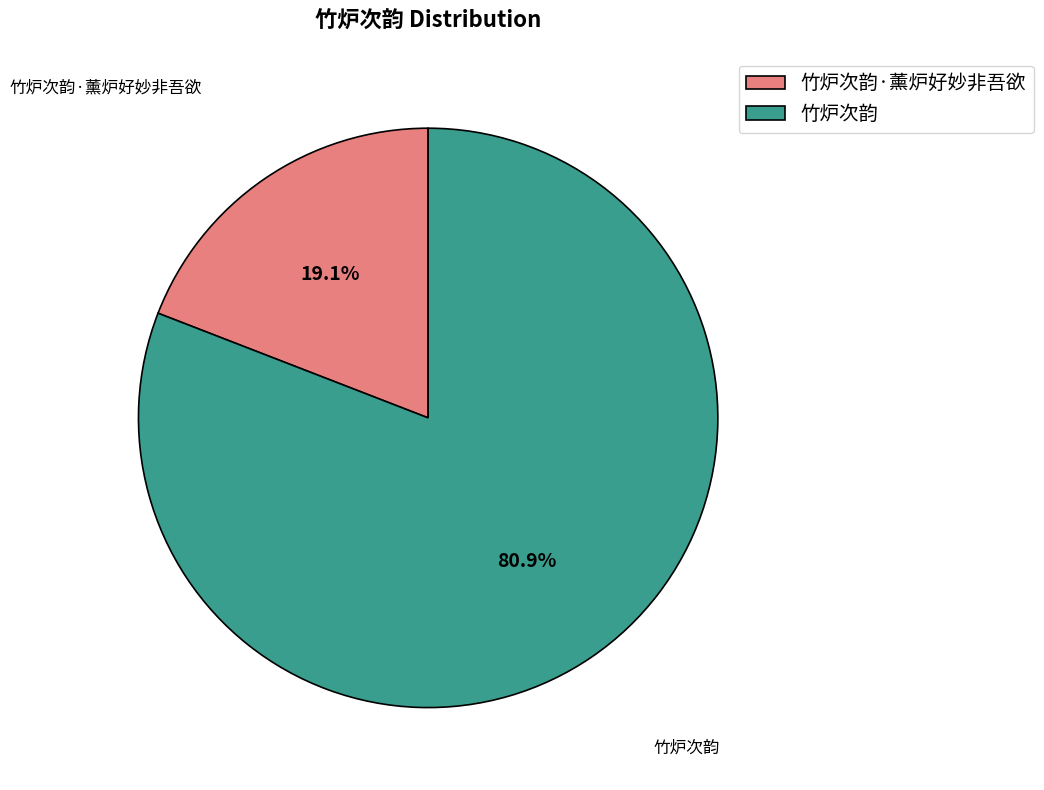

Which has a higher value, 竹炉次韵·薰炉好妙非吾欲 or 竹炉次韵?

竹炉次韵